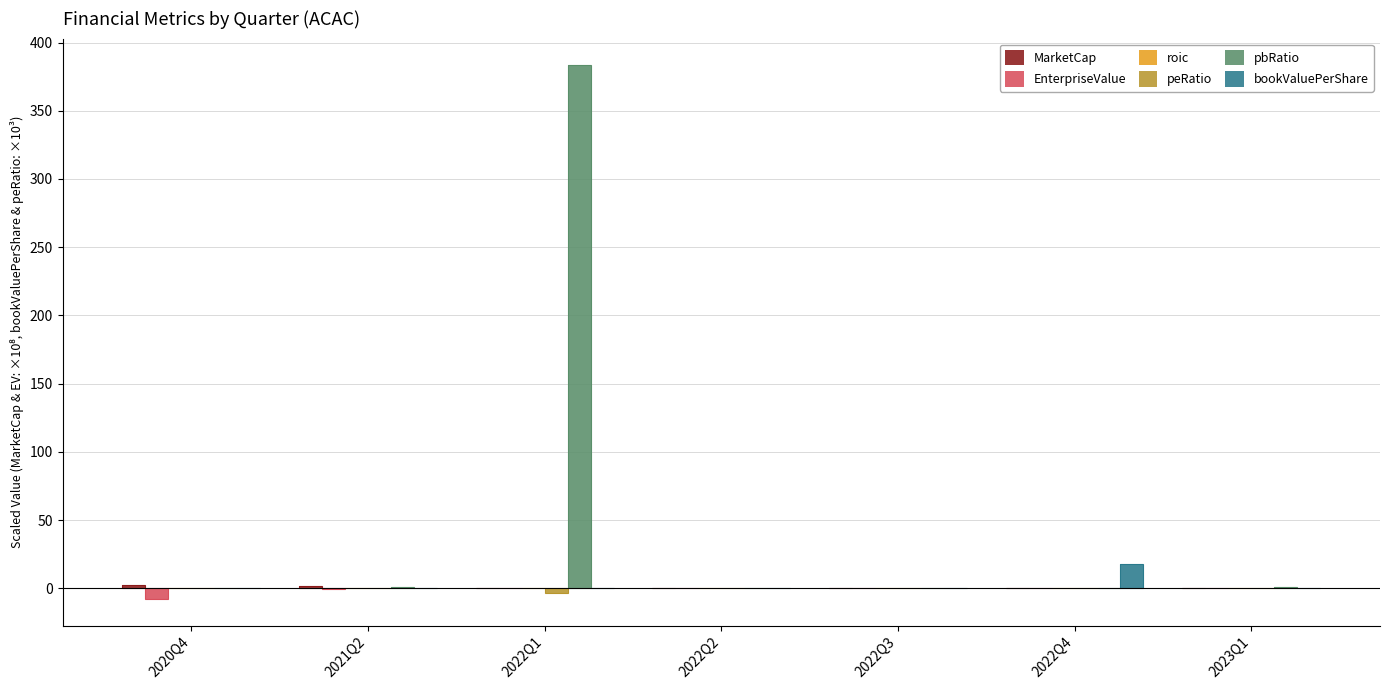

How many bars are there in total?

42